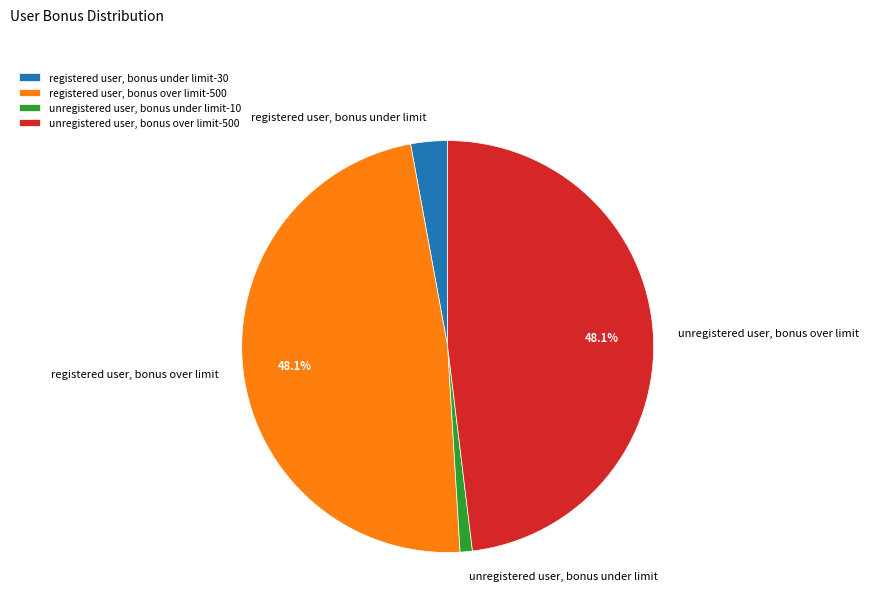

To the nearest percent, what percentage of the pie is unregistered user, bonus under limit?

1%